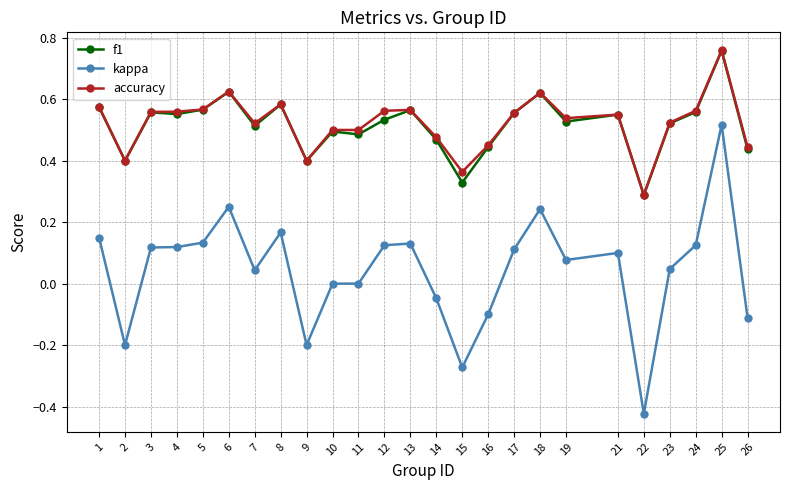

At which category does the chart reach its peak across all series?

25